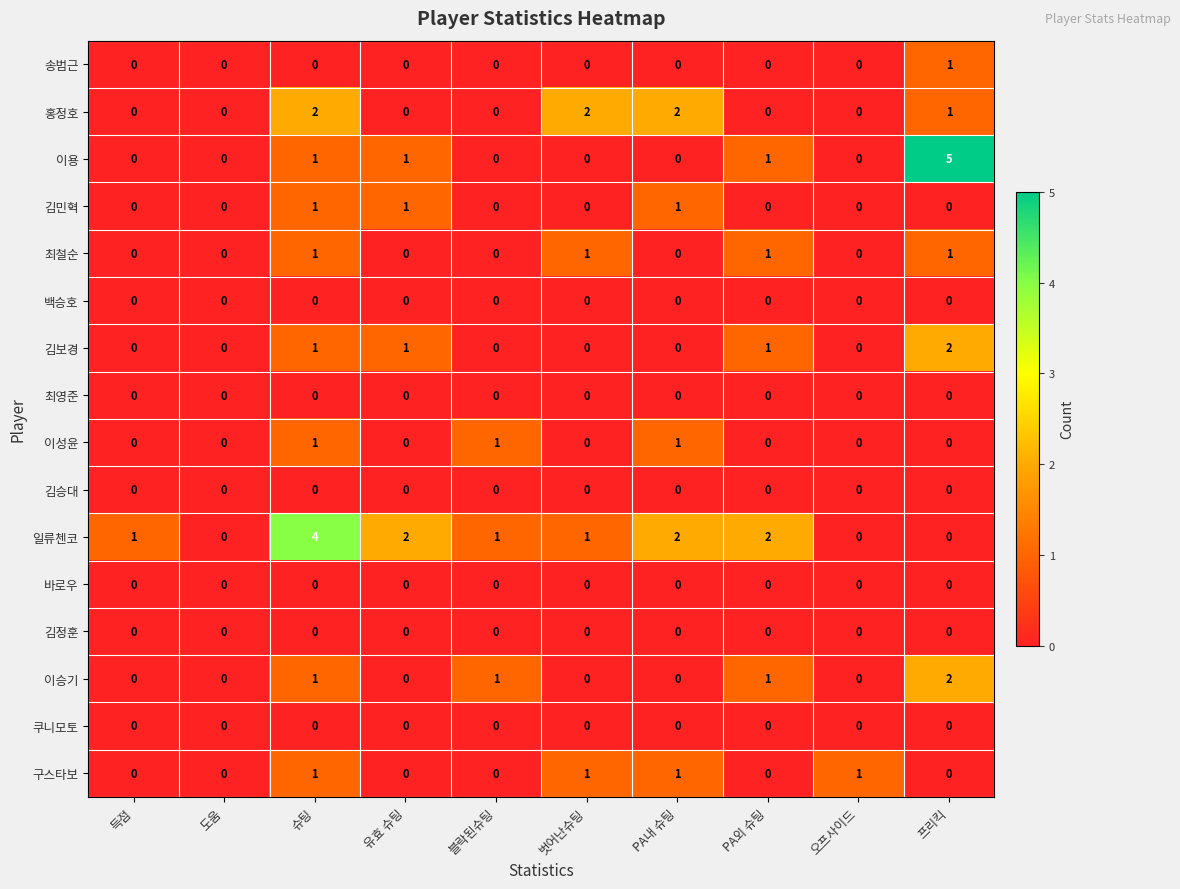

How many 김보경 values are between 0 and 1?

9